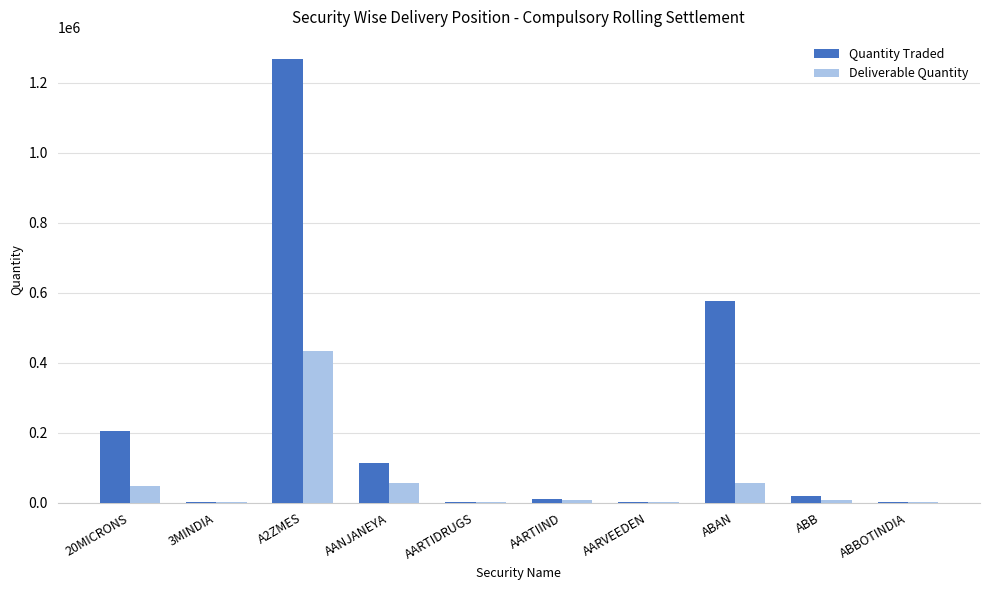

At which label does Deliverable Quantity reach its peak?

A2ZMES